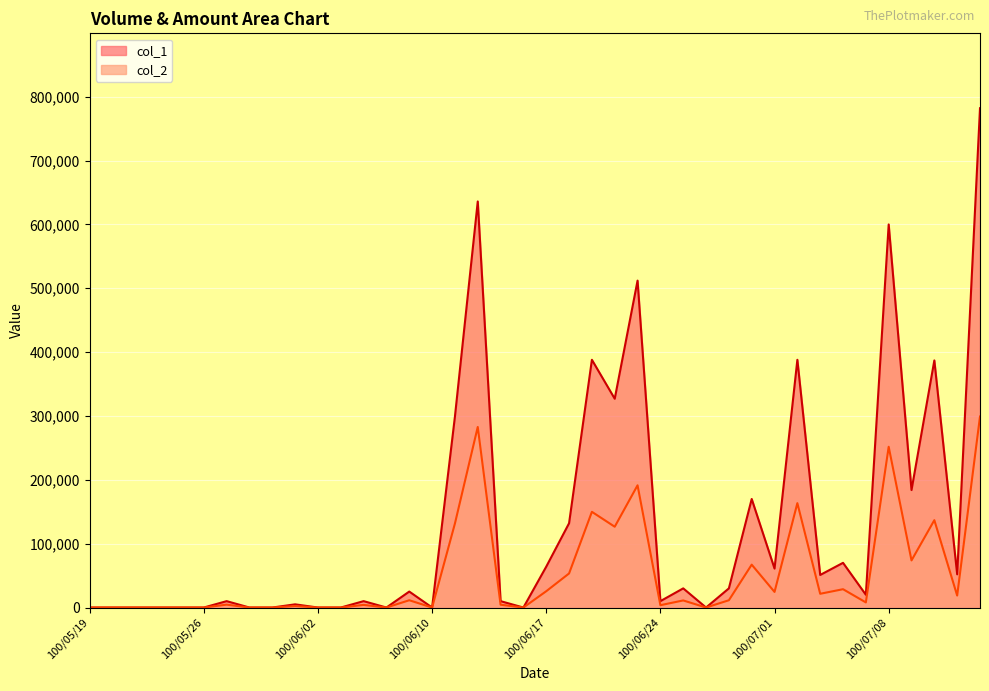

Between 100/05/31 and 100/06/23, which series saw the biggest shift?

col_1